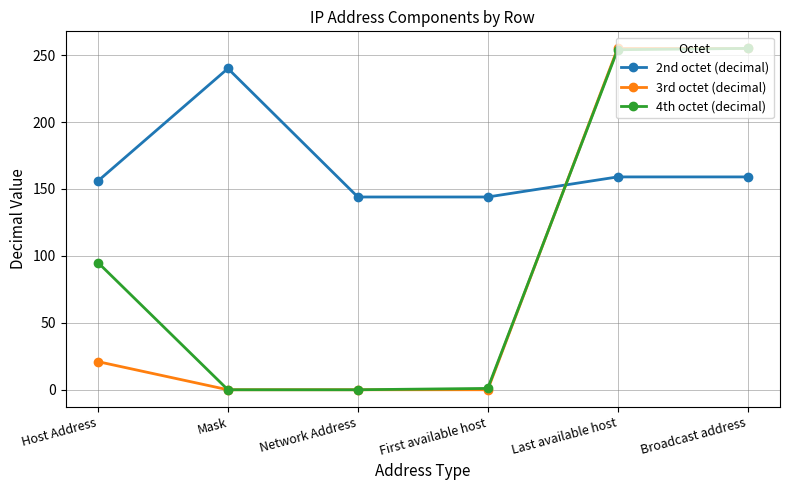

Where is 4th octet (decimal) nearest to the value 127?

Host Address